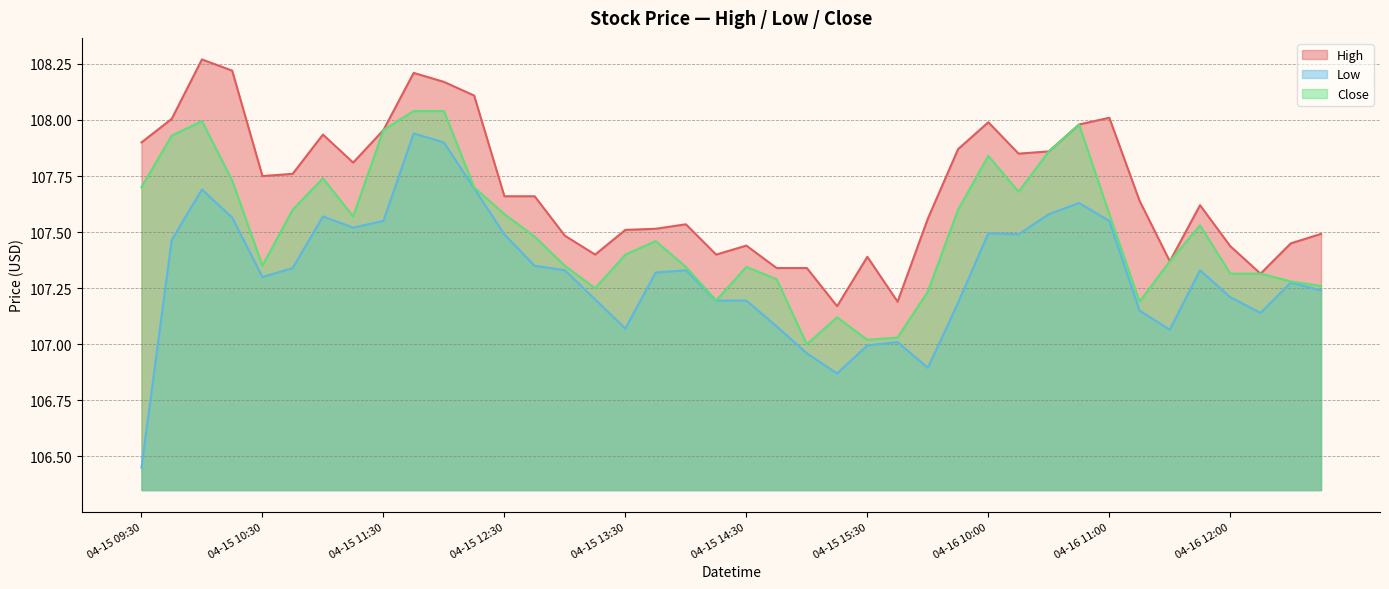

Rank the categories by Close value from highest to lowest.

04-15 11:45, 04-15 12:00, 04-15 10:00, 04-16 10:45, 04-15 11:30, 04-15 09:45, 04-16 10:30, 04-16 10:00, 04-15 11:00, 04-15 10:15, 04-15 09:30, 04-15 12:15, 04-16 10:15, 04-15 10:45, 04-16 09:45, 04-15 12:30, 04-16 11:00, 04-15 11:15, 04-16 11:45, 04-15 12:45, 04-15 13:45, 04-15 13:30, 04-16 11:30, 04-15 10:30, 04-15 13:00, 04-15 14:00, 04-15 14:30, 04-16 12:00, 04-16 12:15, 04-15 14:45, 04-16 12:30, 04-16 12:45, 04-15 13:15, 04-16 09:30, 04-15 14:15, 04-16 11:15, 04-15 15:15, 04-15 15:45, 04-15 15:30, 04-15 15:00